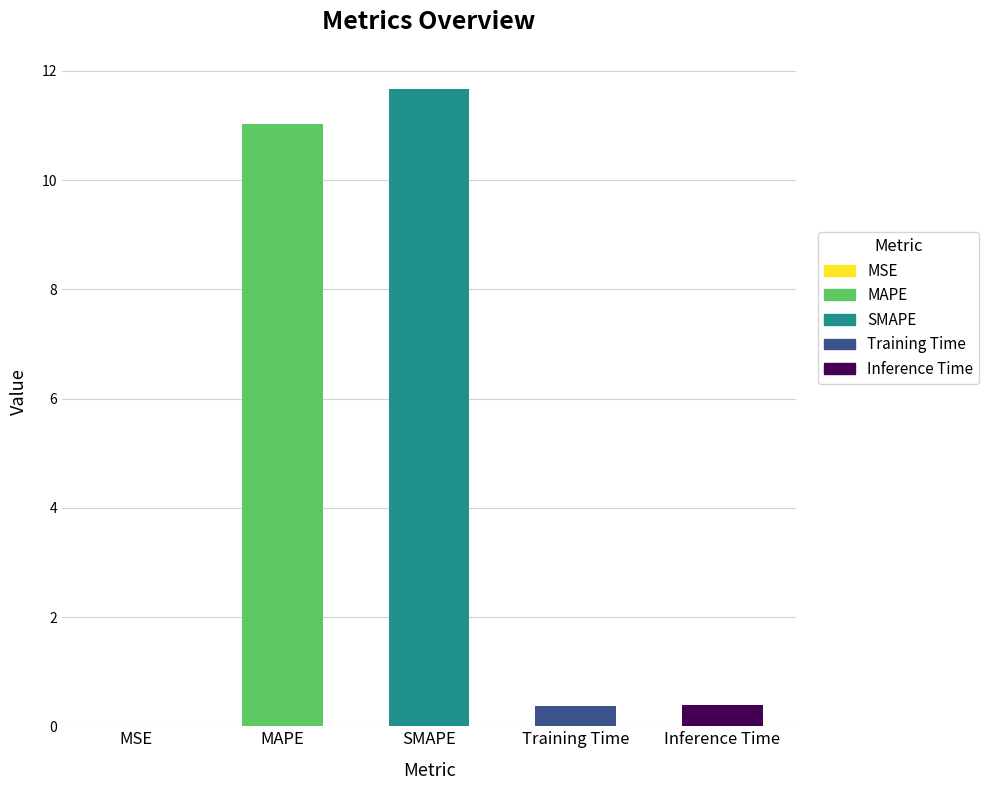

Which label corresponds to the largest value in the chart?

SMAPE